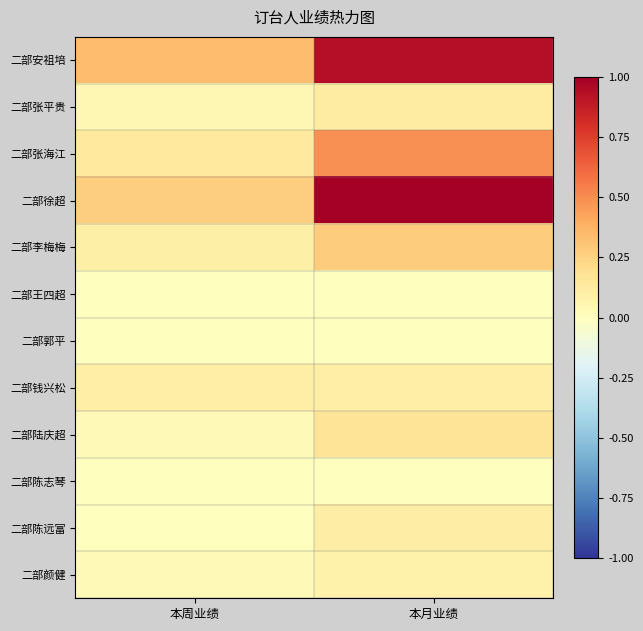

List the series in order of their peak value, lowest first.

二部郭平, 二部王四超, 二部陈志琴, 二部颜健, 二部钱兴松, 二部陈远富, 二部张平贵, 二部陆庆超, 二部李梅梅, 二部张海江, 二部安祖培, 二部徐超